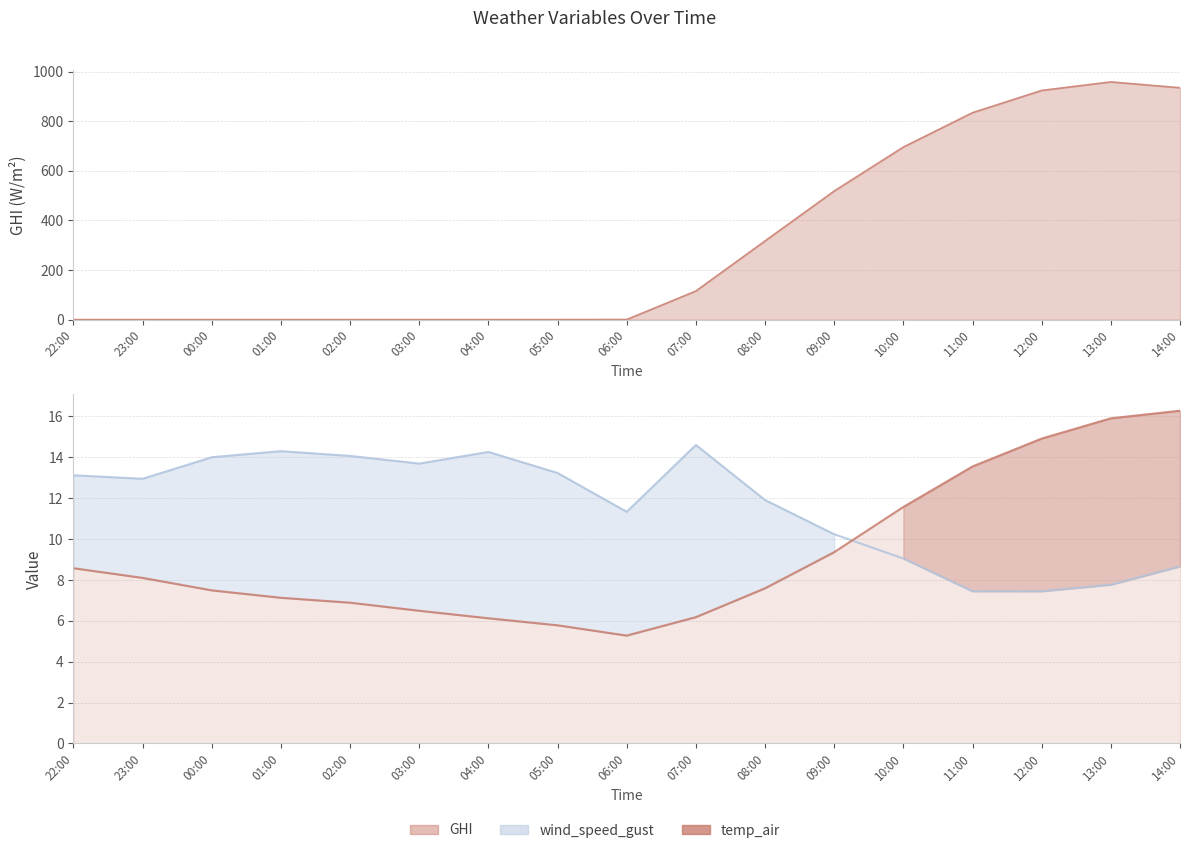

Is it true that wind_speed_gust equals 13.2 at 05:00?

True